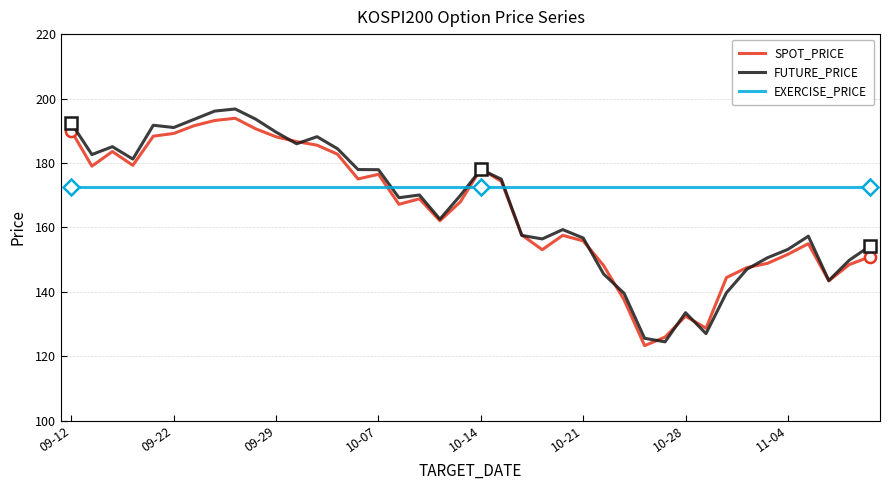

List the series in order of their peak value, highest first.

FUTURE_PRICE, SPOT_PRICE, EXERCISE_PRICE